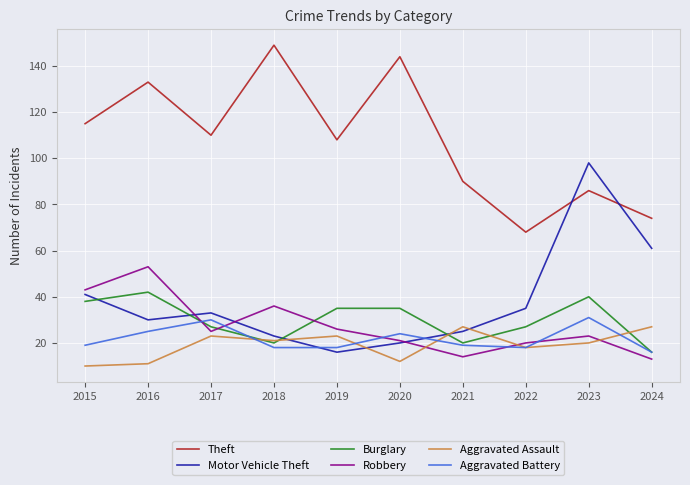

Rank the series by their maximum value, from lowest to highest.

Aggravated Assault, Aggravated Battery, Burglary, Robbery, Motor Vehicle Theft, Theft